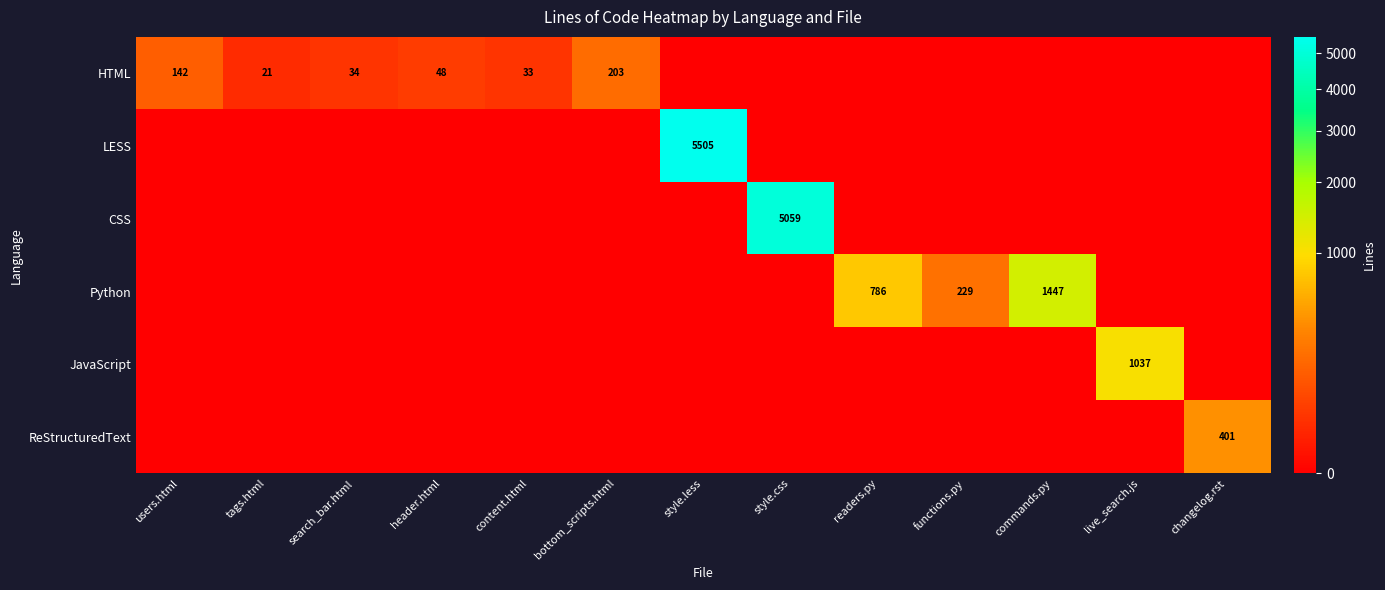

The HTML series shows 142 at users.html. True or false?

True